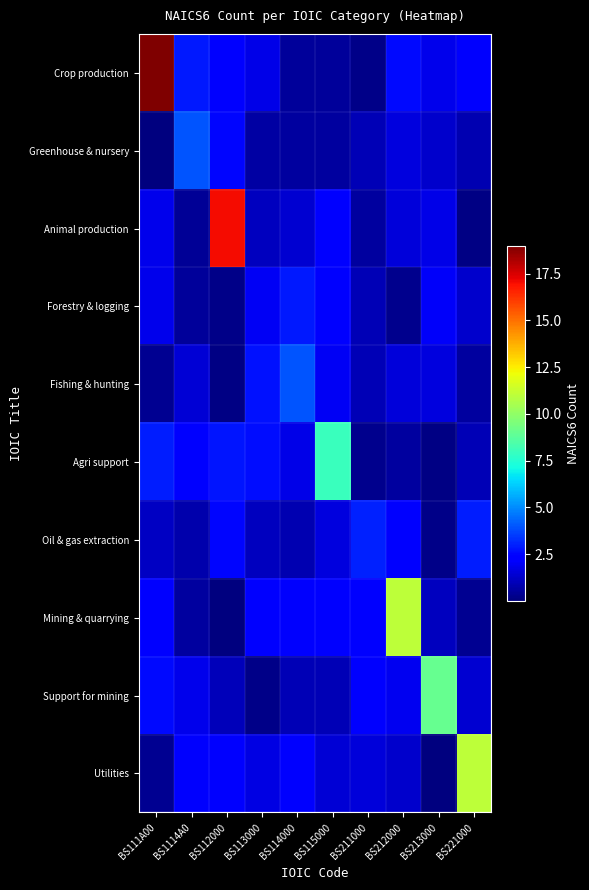

Reading left to right, list all the values displayed in this chart.

Crop production: BS111A00=19.0	BS1114A0=2.9	BS112000=2.2	BS113000=1.8	BS114000=0.5	BS115000=0.5	BS211000=0.2	BS212000=2.6	BS213000=1.8	BS221000=2.1
Greenhouse & nursery: BS111A00=0.1	BS1114A0=4.0	BS112000=2.5	BS113000=0.6	BS114000=0.5	BS115000=0.6	BS211000=0.9	BS212000=1.6	BS213000=1.3	BS221000=0.9
Animal production: BS111A00=1.8	BS1114A0=0.4	BS112000=17.0	BS113000=1.1	BS114000=1.4	BS115000=2.4	BS211000=0.6	BS212000=1.5	BS213000=1.8	BS221000=0.1
Forestry & logging: BS111A00=1.8	BS1114A0=0.5	BS112000=0.2	BS113000=2.0	BS114000=2.9	BS115000=2.4	BS211000=0.9	BS212000=0.3	BS213000=2.1	BS221000=1.3
Fishing & hunting: BS111A00=0.4	BS1114A0=1.5	BS112000=0.1	BS113000=2.7	BS114000=4.0	BS115000=2.0	BS211000=0.9	BS212000=1.6	BS213000=1.6	BS221000=0.6
Agri support: BS111A00=2.9	BS1114A0=2.3	BS112000=2.8	BS113000=2.7	BS114000=1.8	BS115000=8.0	BS211000=0.3	BS212000=0.6	BS213000=0.1	BS221000=1.0
Oil & gas extraction: BS111A00=1.2	BS1114A0=0.8	BS112000=2.5	BS113000=1.1	BS114000=0.8	BS115000=1.6	BS211000=3.0	BS212000=2.4	BS213000=0.2	BS221000=3.0
Mining & quarrying: BS111A00=2.3	BS1114A0=0.6	BS112000=0.0	BS113000=2.4	BS114000=2.1	BS115000=2.2	BS211000=2.3	BS212000=11.0	BS213000=1.1	BS221000=0.3
Support for mining: BS111A00=2.6	BS1114A0=1.9	BS112000=1.0	BS113000=0.2	BS114000=0.9	BS115000=1.0	BS211000=2.2	BS212000=1.9	BS213000=9.0	BS221000=1.4
Utilities: BS111A00=0.4	BS1114A0=2.1	BS112000=2.3	BS113000=1.7	BS114000=2.3	BS115000=1.5	BS211000=1.6	BS212000=1.3	BS213000=0.1	BS221000=11.0